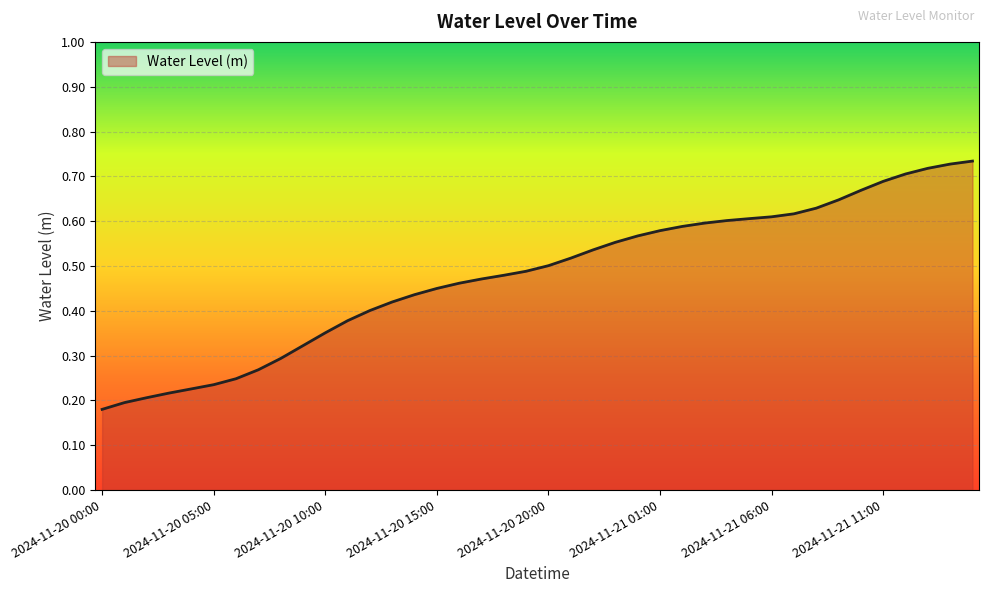

What is the label of the 2nd point from the left?

2024-11-20 01:00